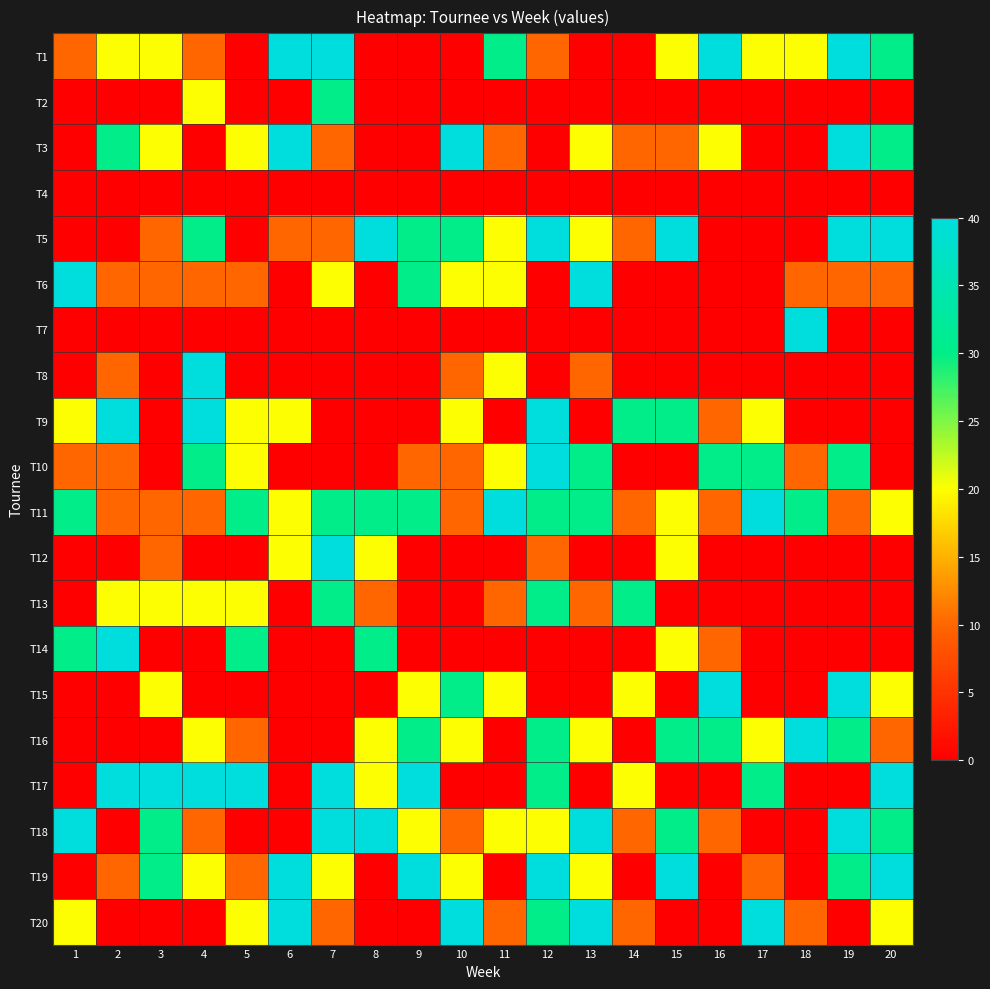

Between 10 and 19, which series saw the biggest shift?

T1